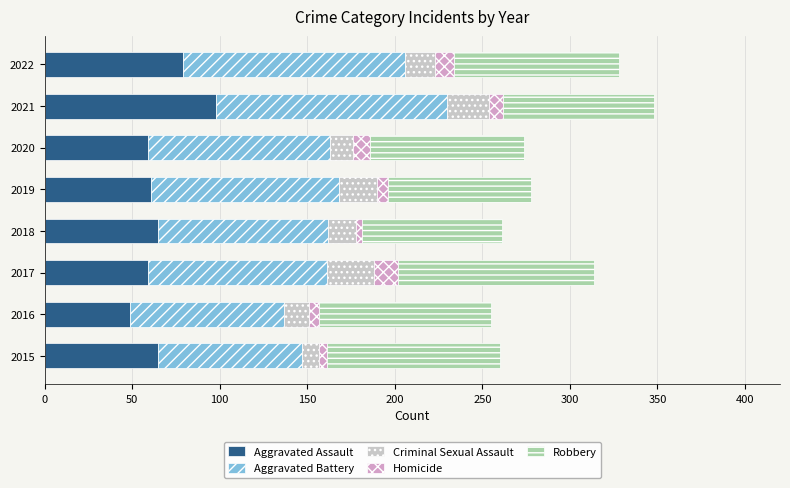

The Aggravated Assault series shows 65 at 2015. True or false?

True